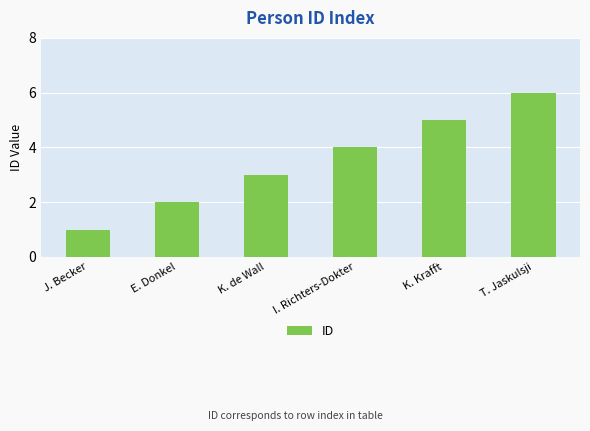

Which label corresponds to the largest value in the chart?

T. Jaskulsji